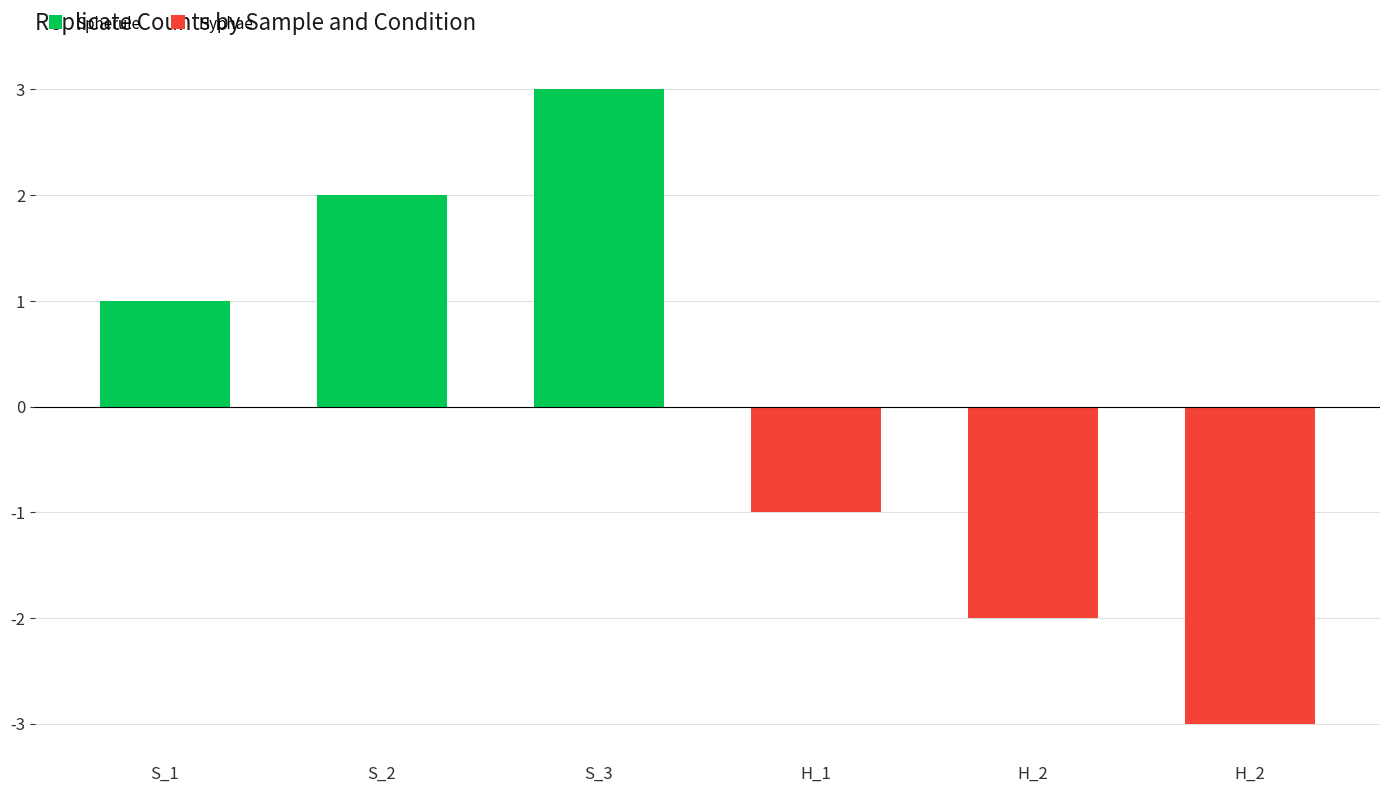

At how many categories does at least one series exceed -1?

3